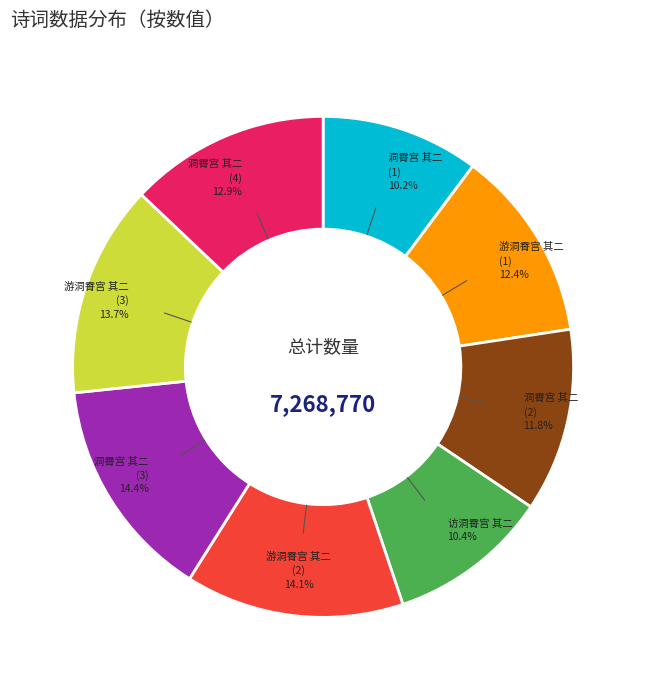

What portion of the pie excludes 洞霄宫 其二 (3)?

85.6%